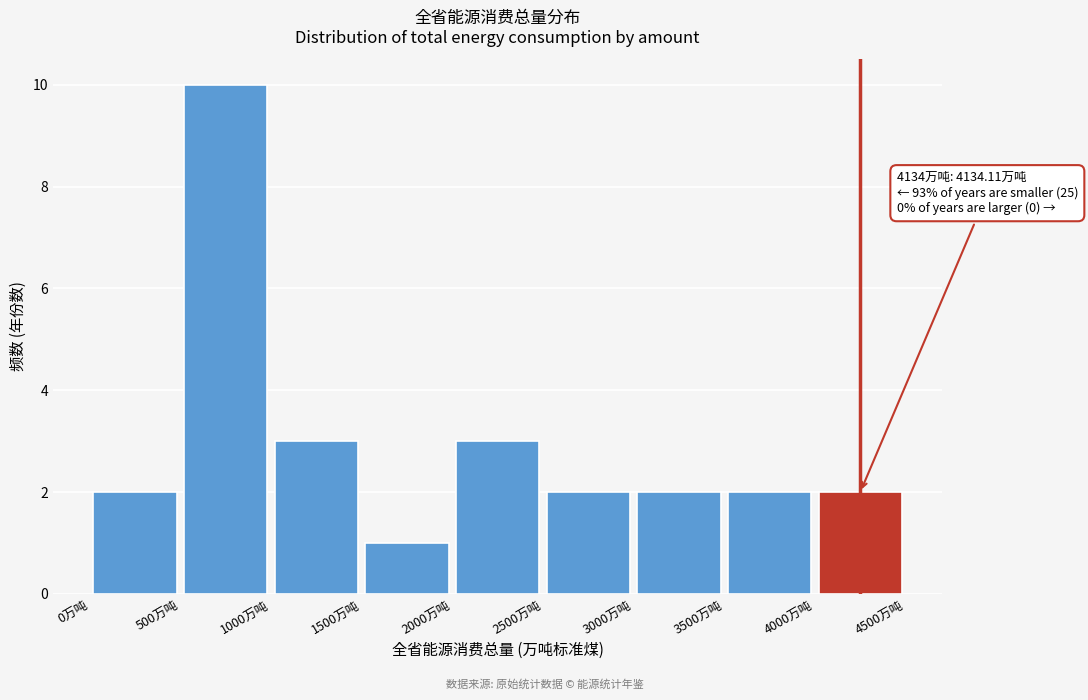

Which range on the x-axis has the tallest bar?

500 to 1000